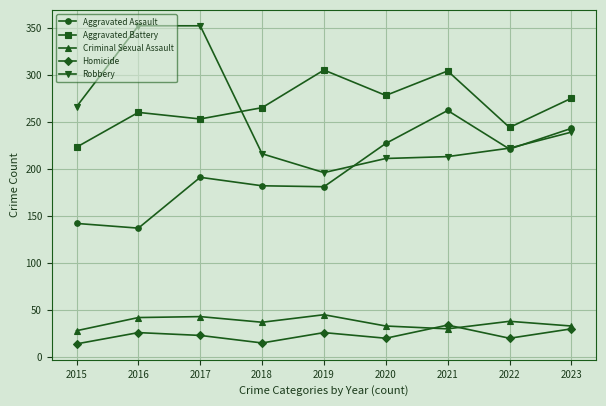

Which series has the widest spread of values?

Robbery